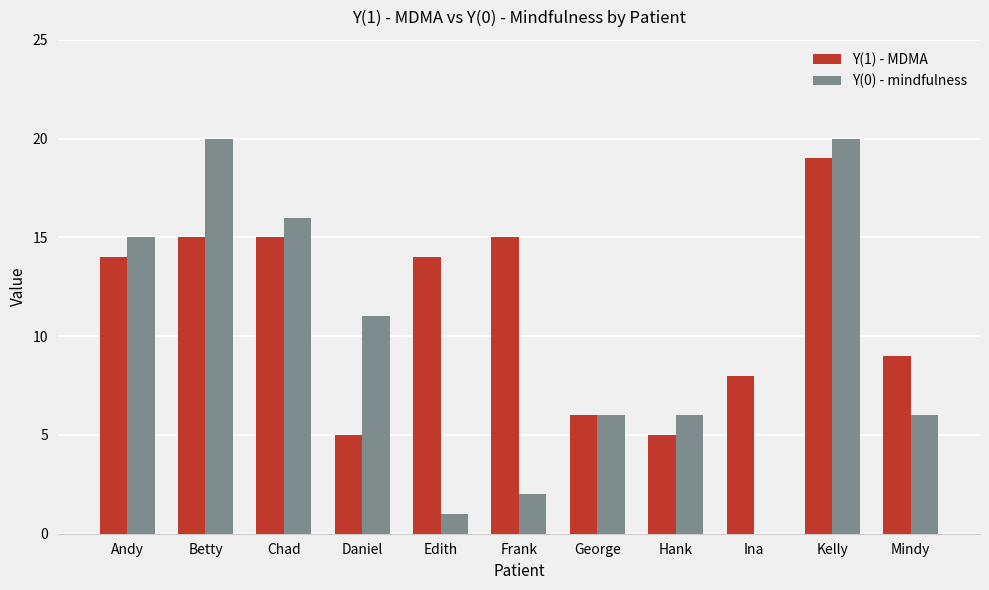

Which series changed the most between George and Kelly?

Y(0) - mindfulness